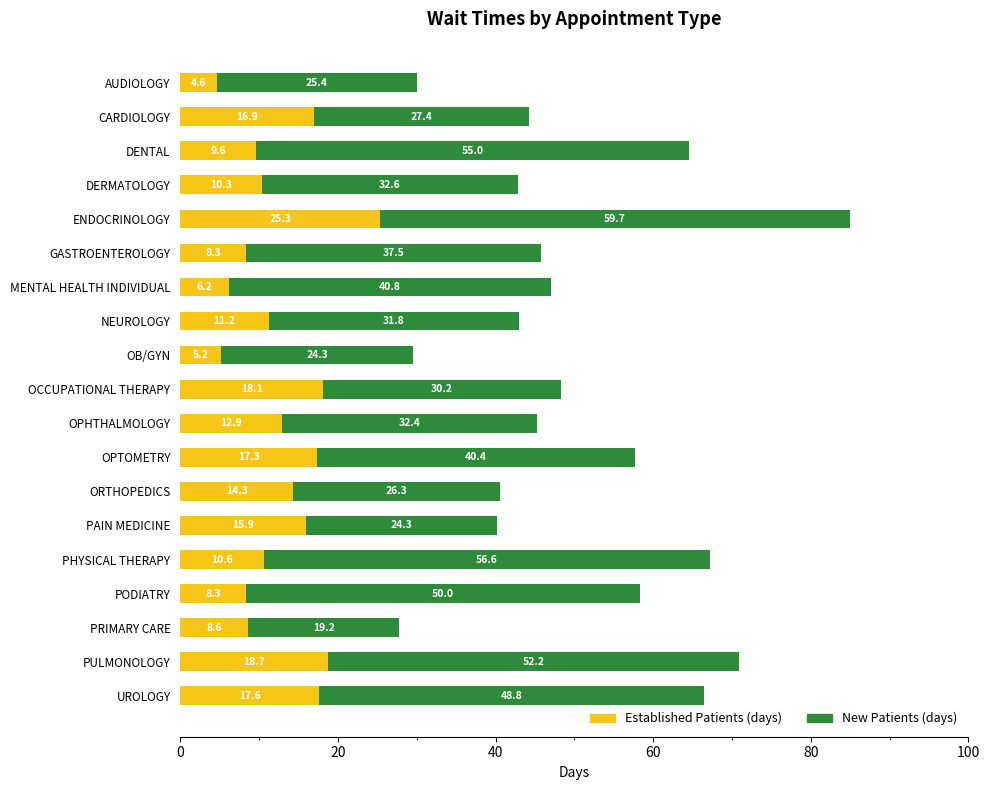

At which category is the sum across all series the highest?

ENDOCRINOLOGY